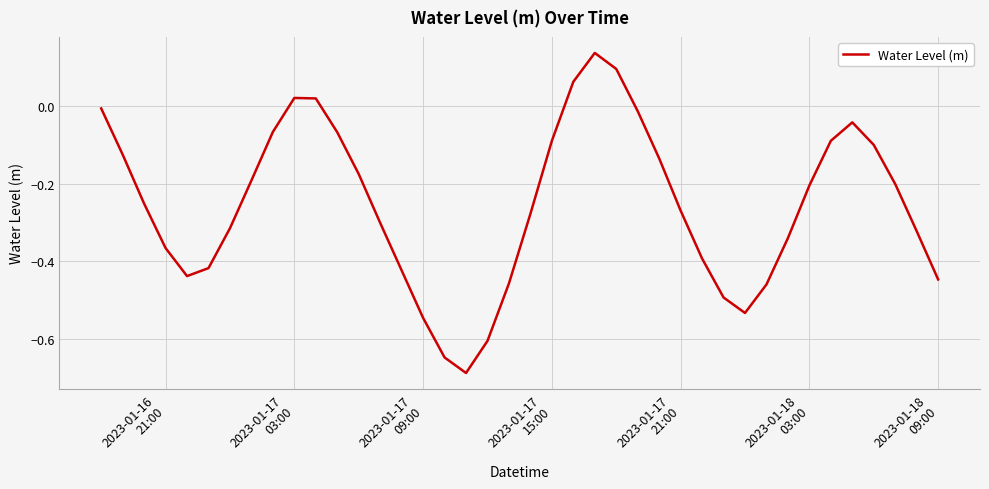

What is the difference between the maximum and second lowest values?

0.8